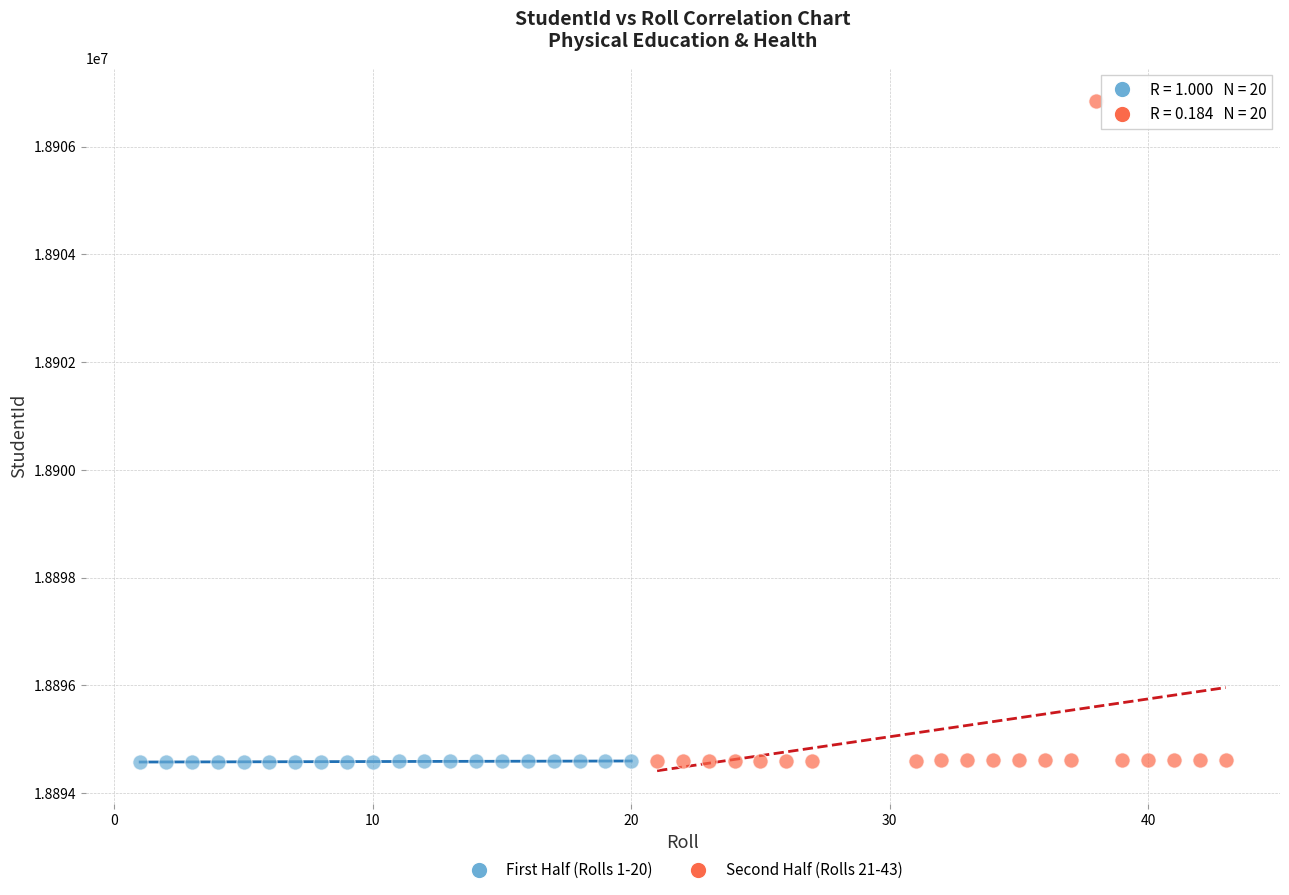

Which series reaches the maximum Y coordinate?

Second Half (Rolls 21-43)